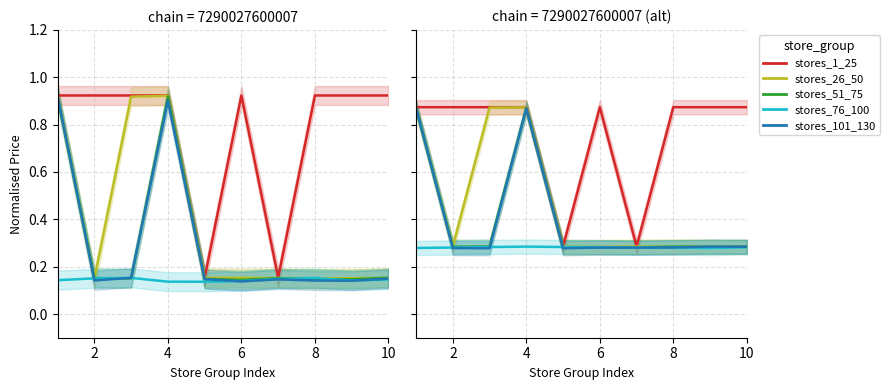

Which series changed the most between 10 and 8?

stores_101_130